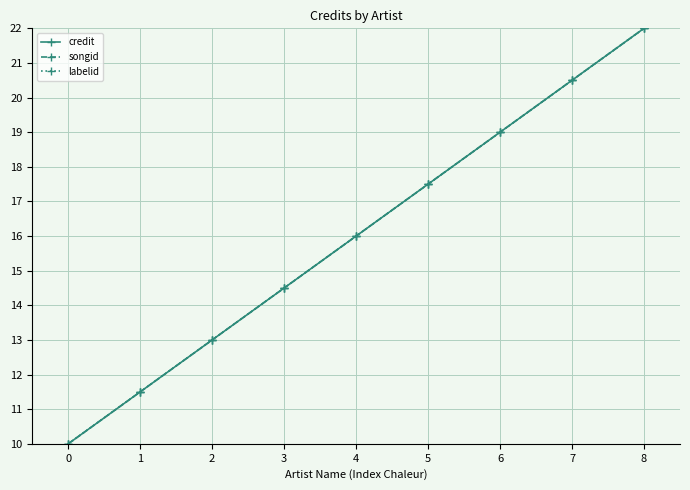

How many lines are shown in the chart?

3